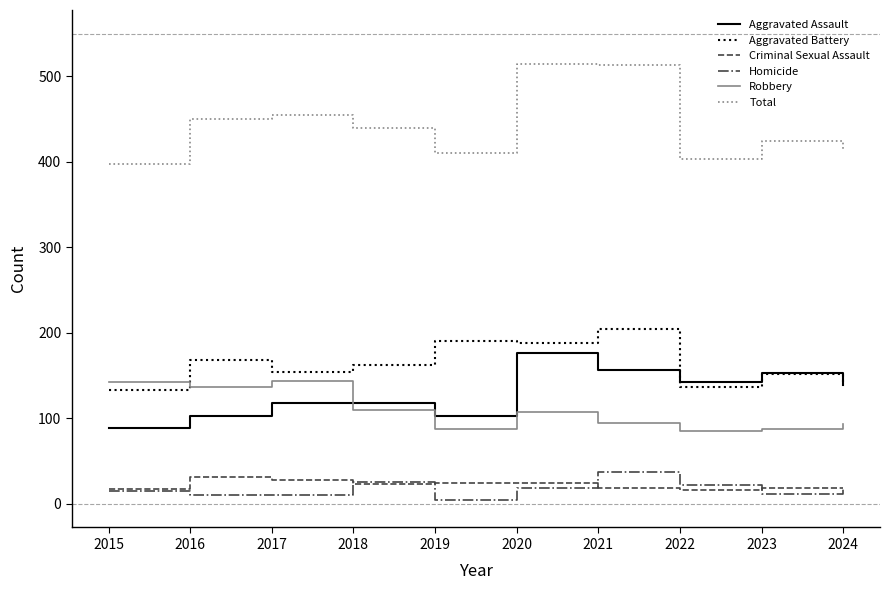

The value of Aggravated Assault at 2017 is 78. True or false?

False